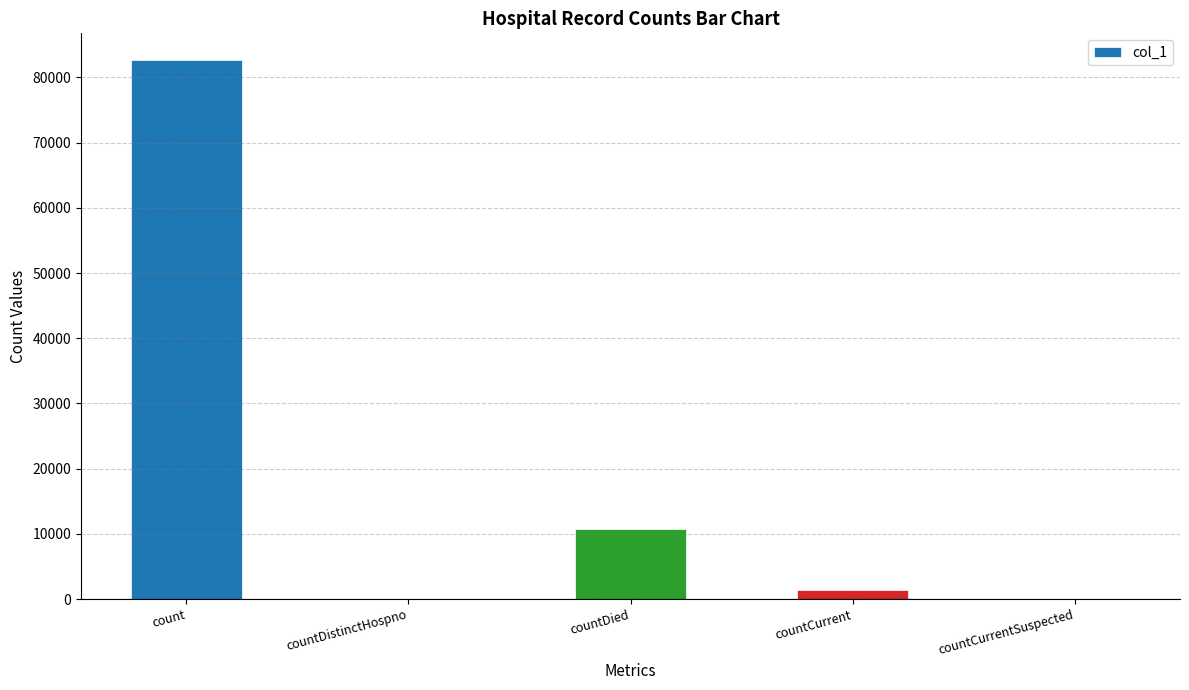

Reading left to right, transcribe all the data shown in this chart.

82633	0	10815	1321	0